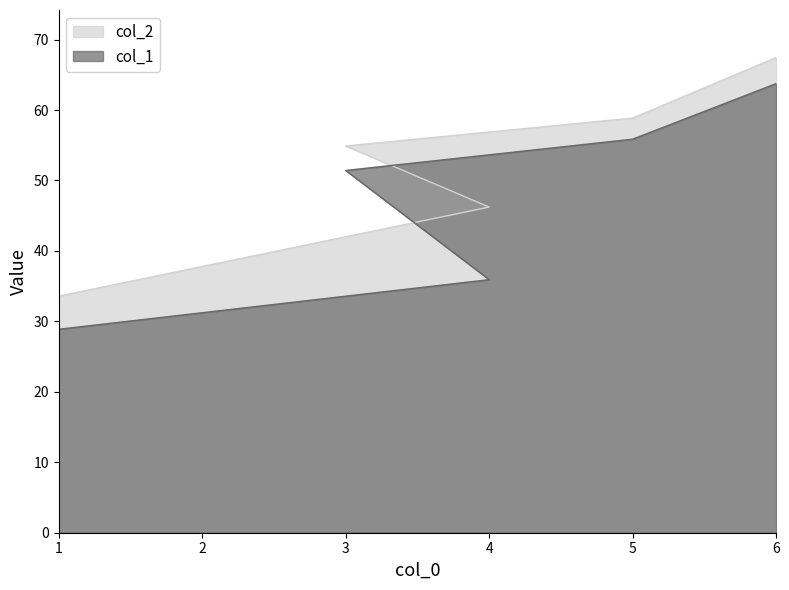

What are all the series names shown in the legend?

col_1, col_2